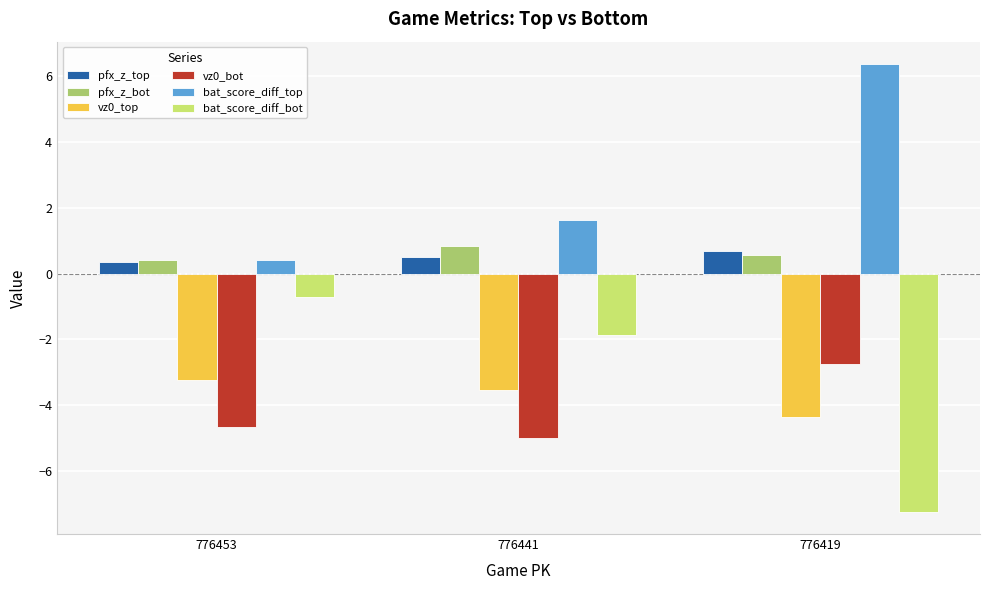

List the series in order of their peak value, lowest first.

vz0_top, vz0_bot, bat_score_diff_bot, pfx_z_top, pfx_z_bot, bat_score_diff_top